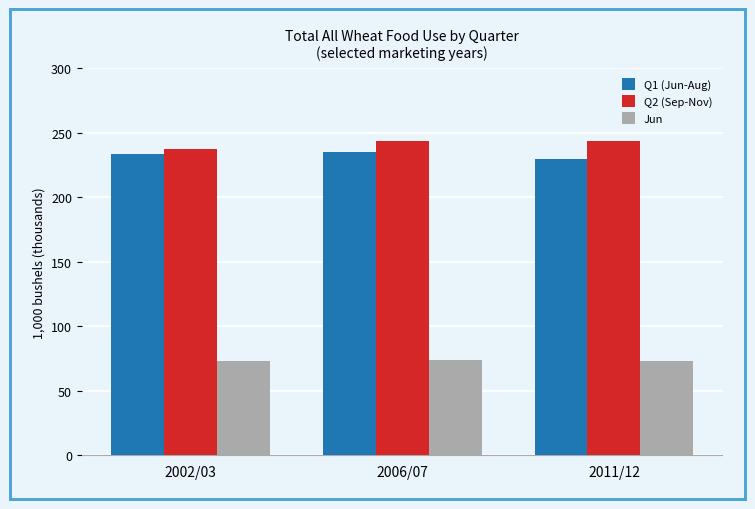

What is the difference between the maximum and minimum values in the Q2 (Sep-Nov) series?

6.0